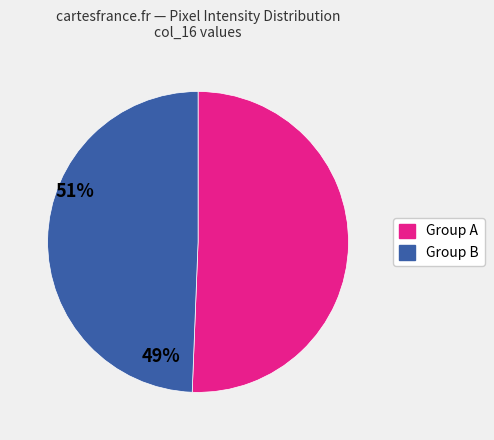

Does any single category account for the majority?

Yes